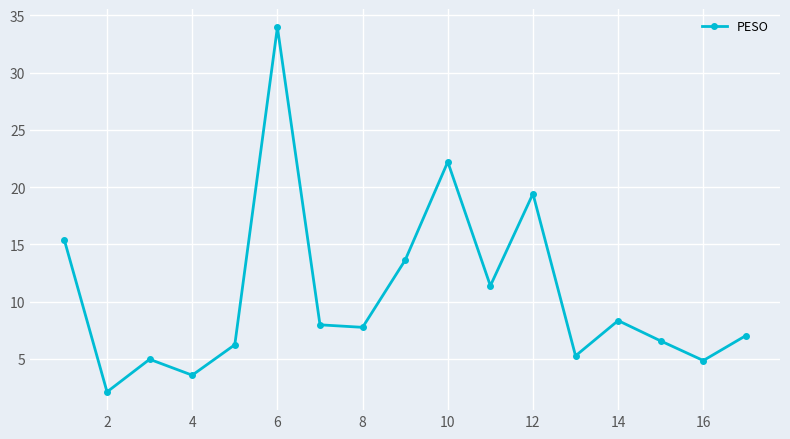

What is the sum of all values?

180.6